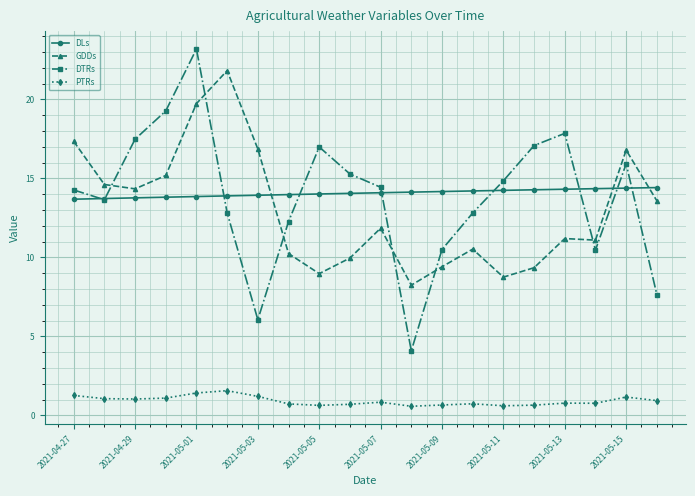

At how many categories does at least one series exceed 7?

20